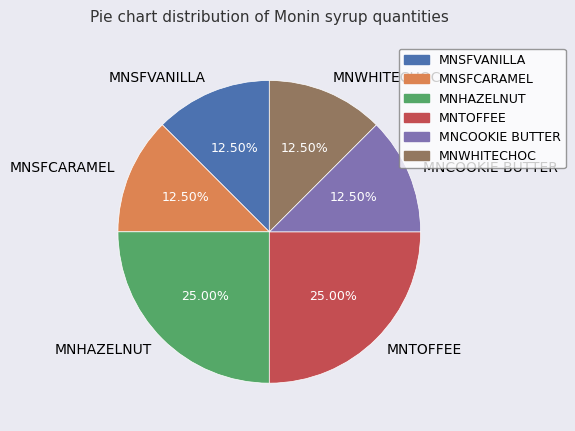

Does MNWHITECHOC represent more than half of the total?

No